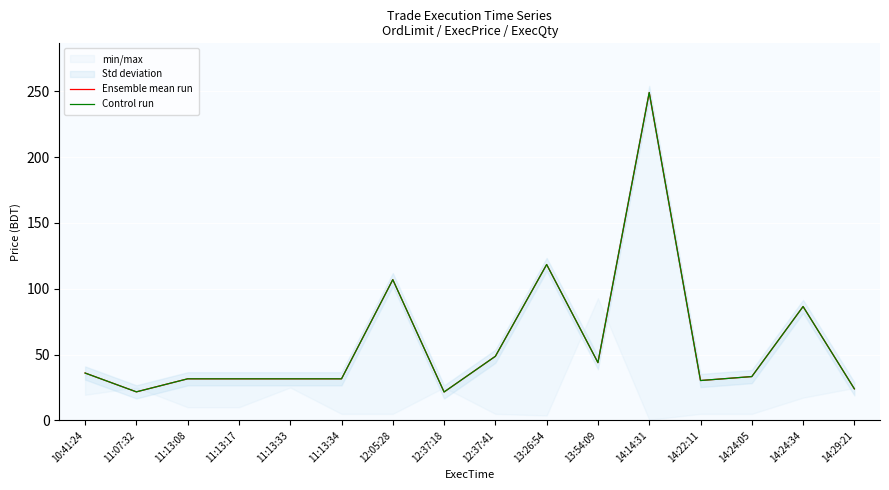

Reading right to left, transcribe all the data shown in this chart.

Ensemble mean run: 14:29:21=24.0	14:24:34=86.5	14:24:05=33.3	14:22:11=30.3	14:14:31=249.0	13:54:09=43.9	13:26:54=118.4	12:37:41=48.7	12:37:18=21.6	12:05:28=106.9	11:13:34=31.6	11:13:33=31.6	11:13:17=31.6	11:13:08=31.6	11:07:32=21.7	10:41:24=36.0
Control run: 14:29:21=24.0	14:24:34=86.5	14:24:05=33.3	14:22:11=30.3	14:14:31=249.0	13:54:09=43.9	13:26:54=118.4	12:37:41=48.7	12:37:18=21.6	12:05:28=106.9	11:13:34=31.6	11:13:33=31.6	11:13:17=31.6	11:13:08=31.6	11:07:32=21.7	10:41:24=36.0